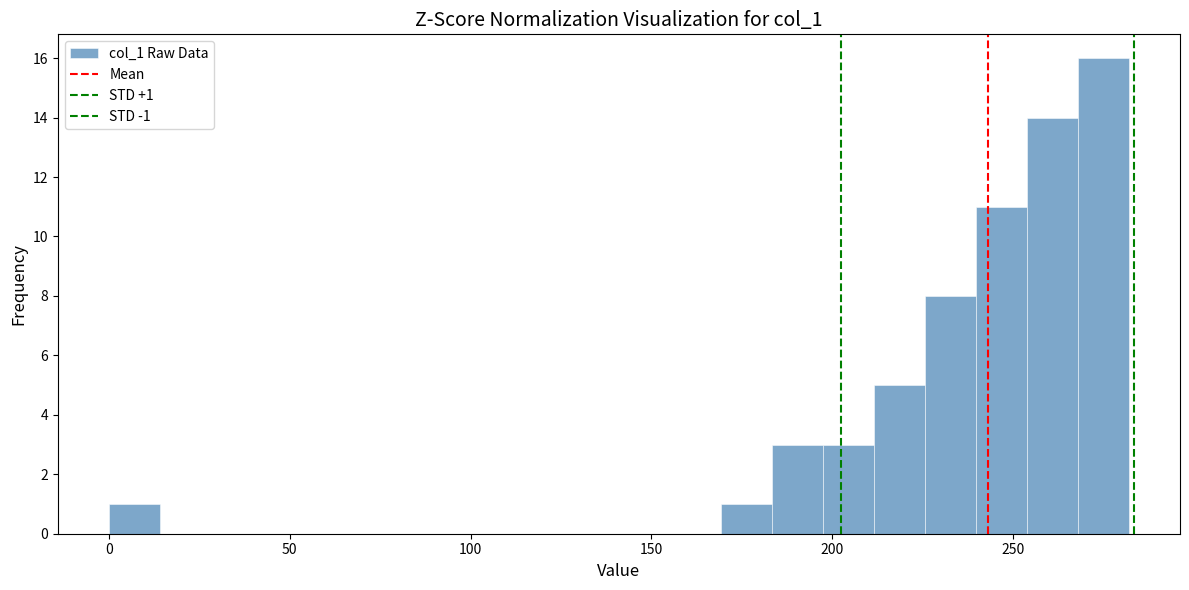

Around what value on the x-axis is the tallest bar? Give the approximate position of its centre, as read against the axis.

275